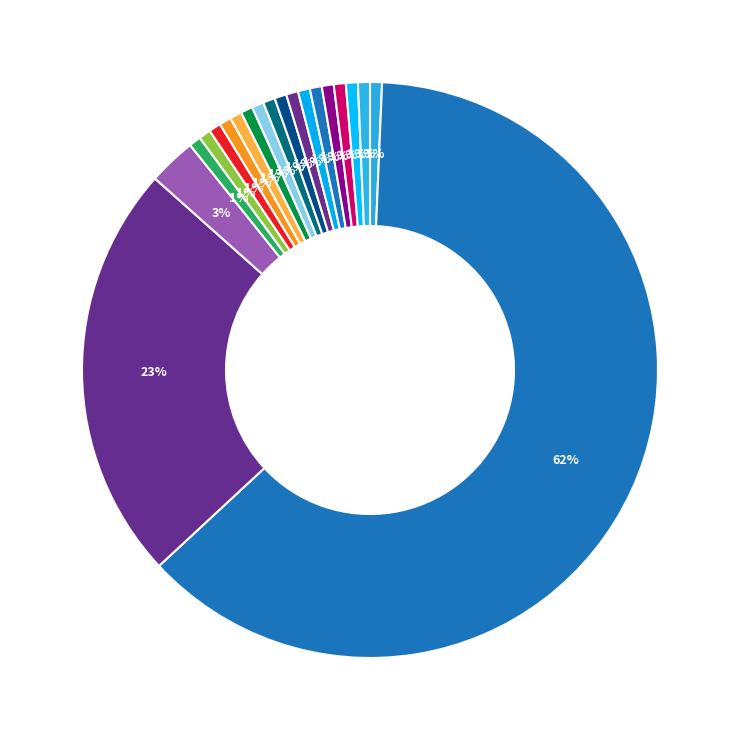

Rank the categories by value from highest to lowest.

2, 3, 4, 1, 5, 6, 7, 8, 9, 10, 11, 12, 13, 14, 15, 16, 17, 18, 19, 20